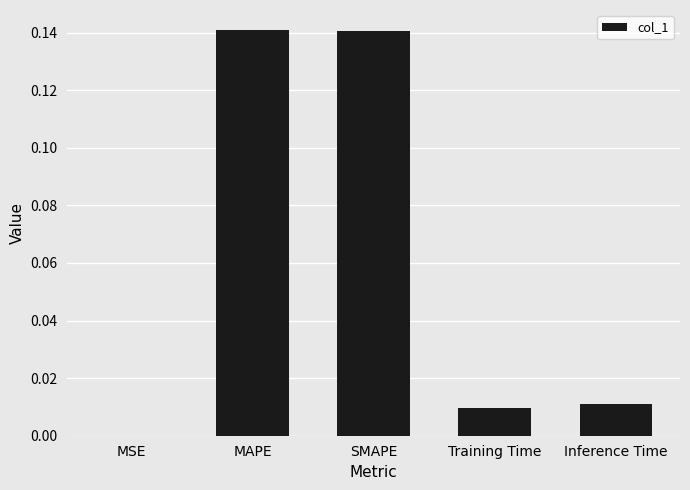

What is the sum of all values?

0.3